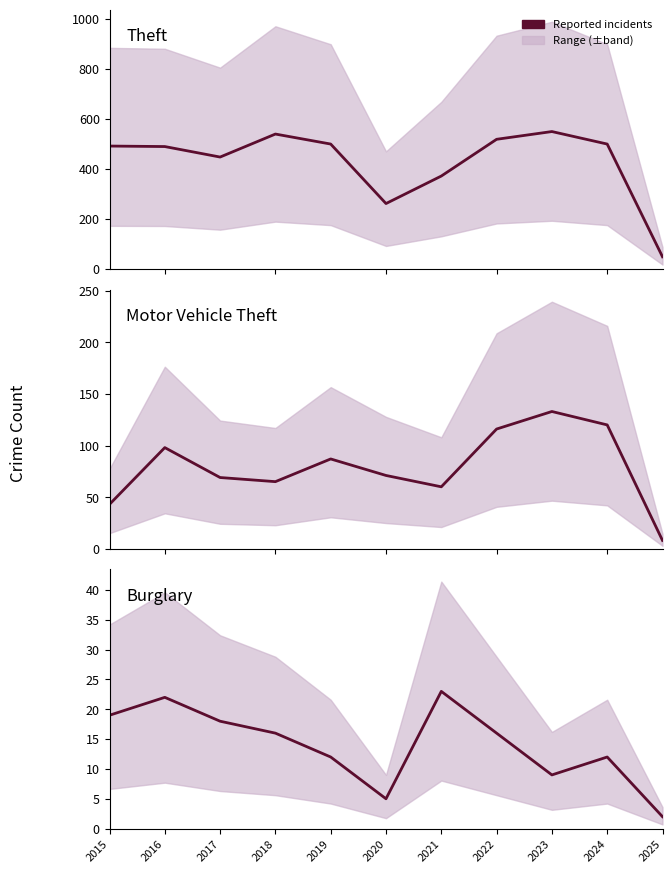

Rank the categories by Motor Vehicle Theft value from highest to lowest.

2023, 2024, 2022, 2016, 2019, 2020, 2017, 2018, 2021, 2015, 2025